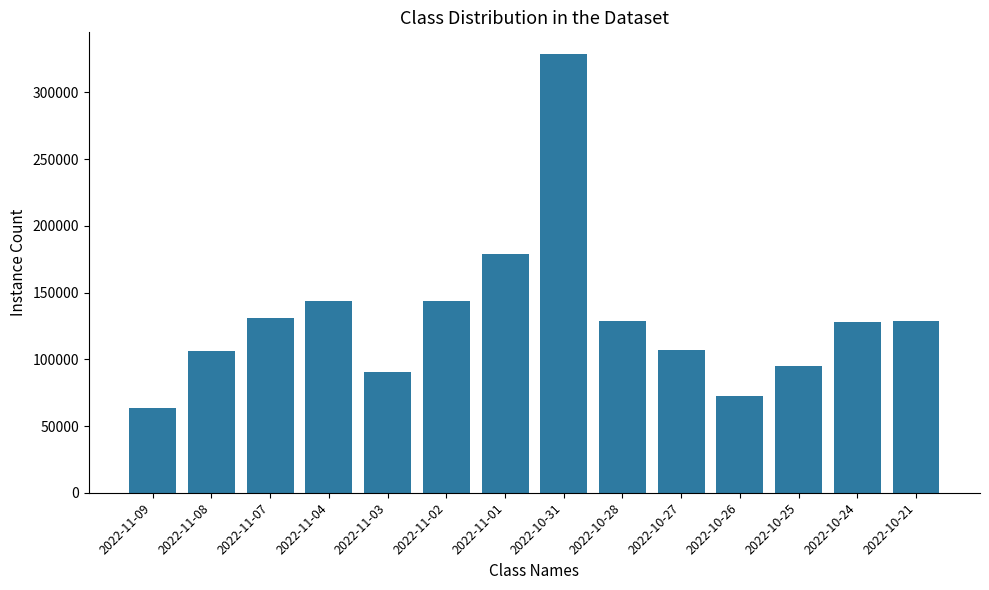

What is the change in value from 2022-10-31 to 2022-10-26?

-255793